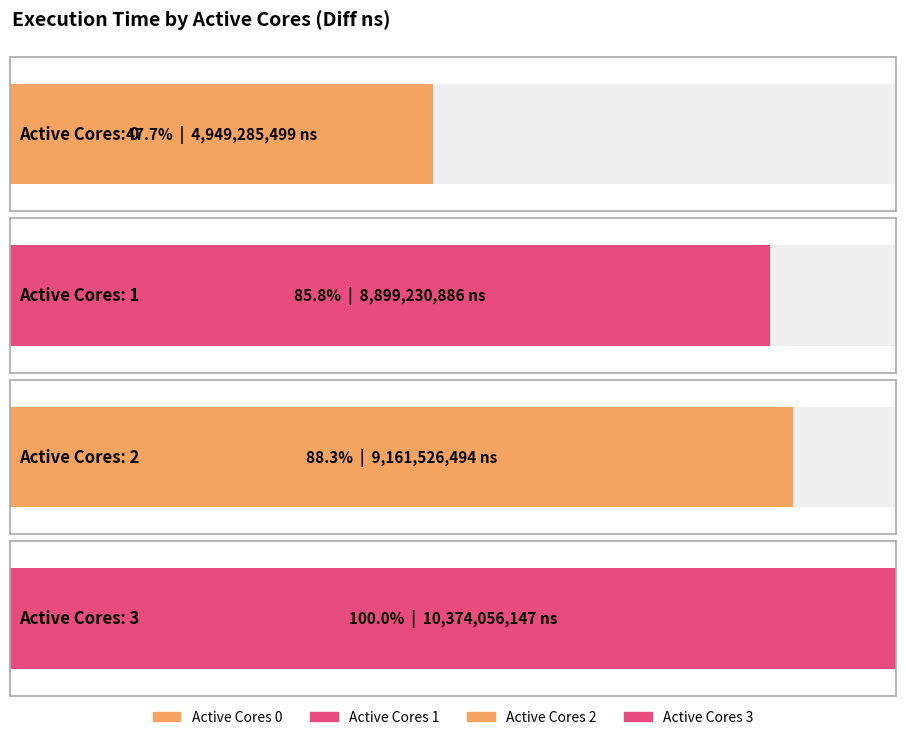

What is the sum of the values at 3 and 1?

19273287033